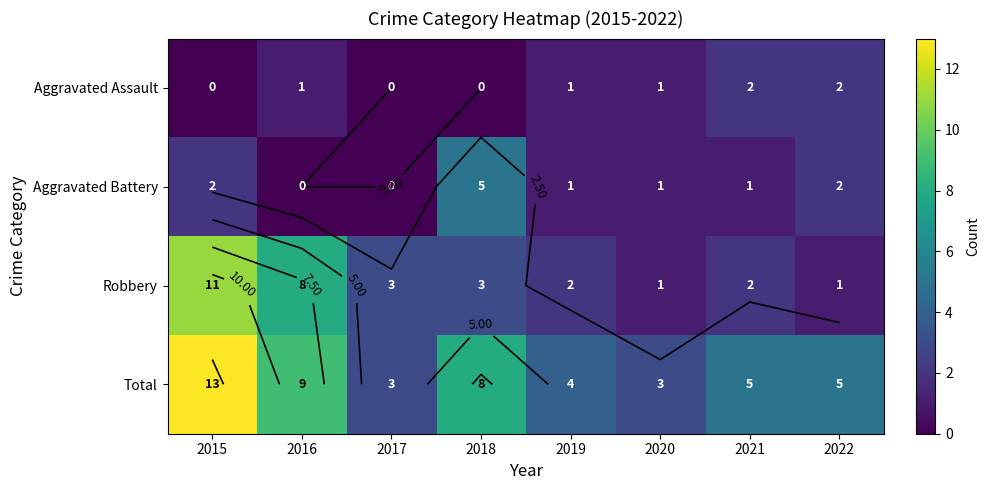

What is the minimum value for Total?

3